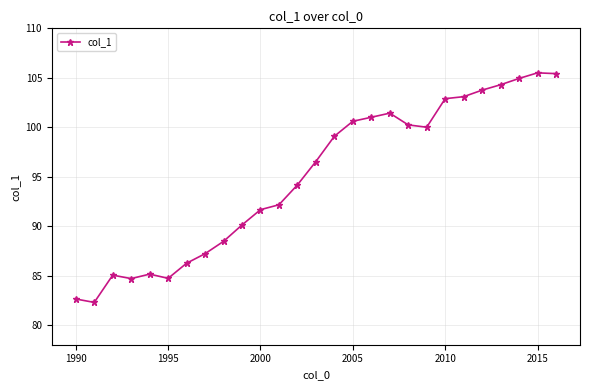

What is the greatest value displayed?

105.5